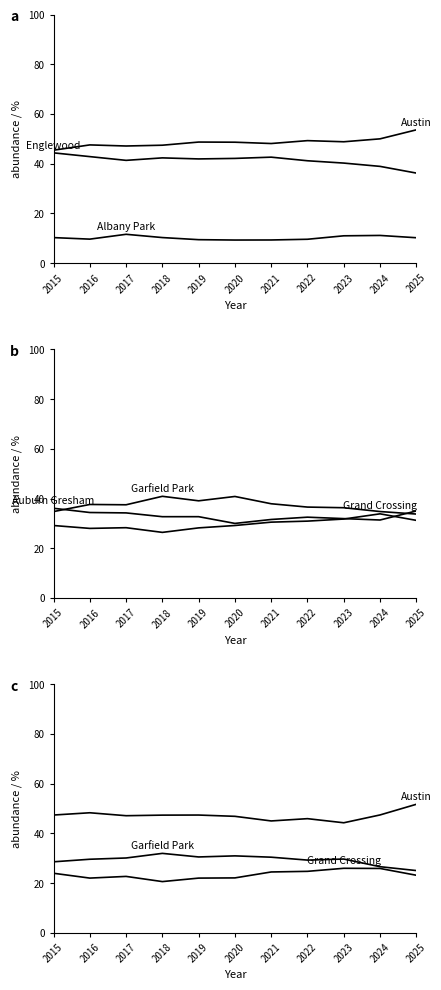

What is the value of the Auburn Gresham point at the 9th from the left?

31.9